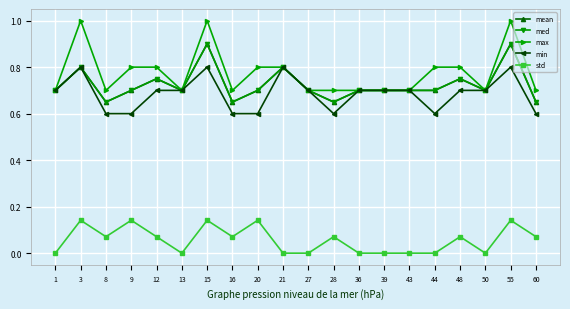

Is it true that mean equals 0.8 at 3?

True